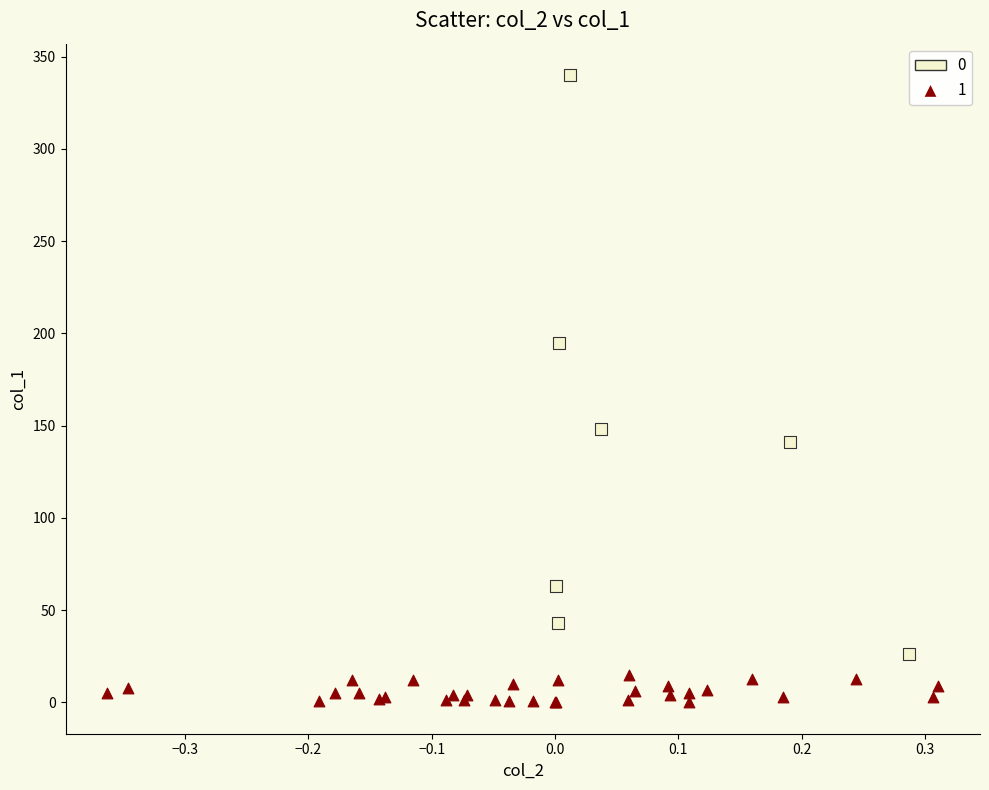

What are all the series names shown in the legend?

0, 1